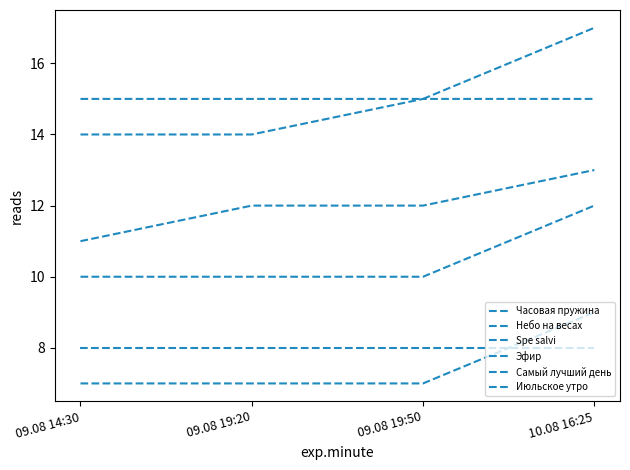

How many lines are shown in the chart?

6